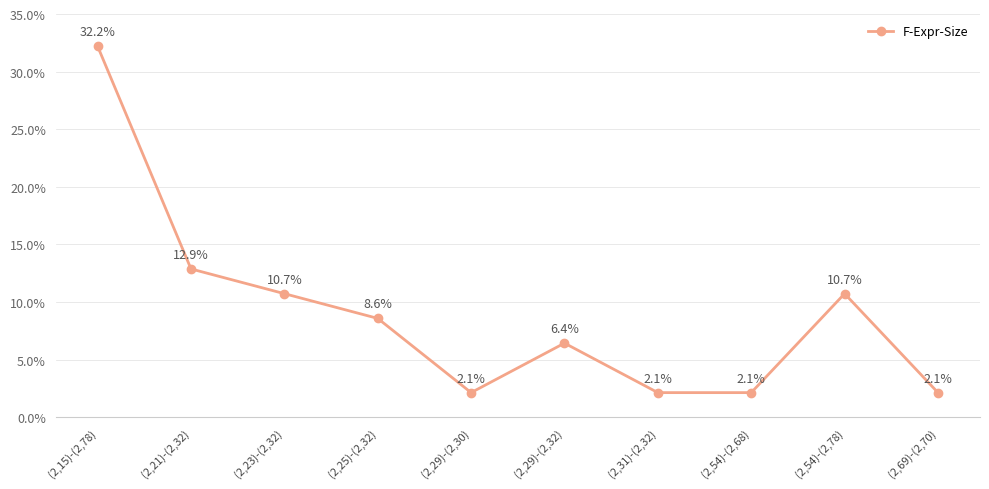

What is the change in value from (2,15)-(2,78) to (2,25)-(2,32)?

-23.6